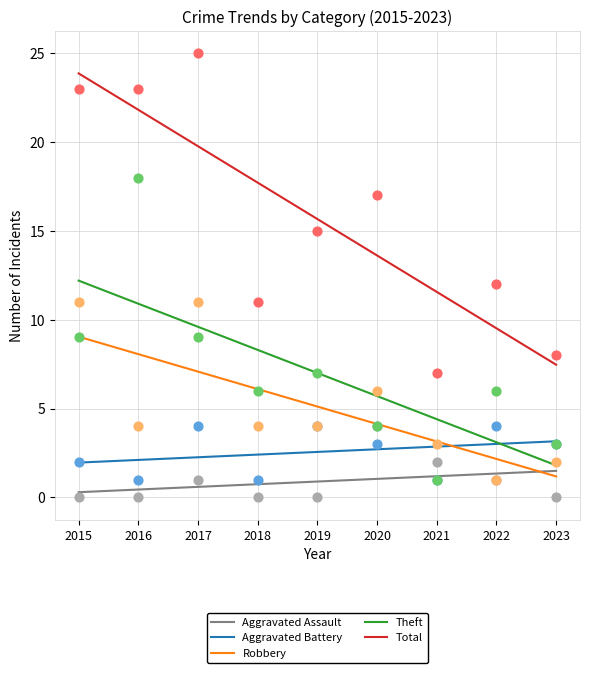

At which category is the sum across all series the highest?

2015